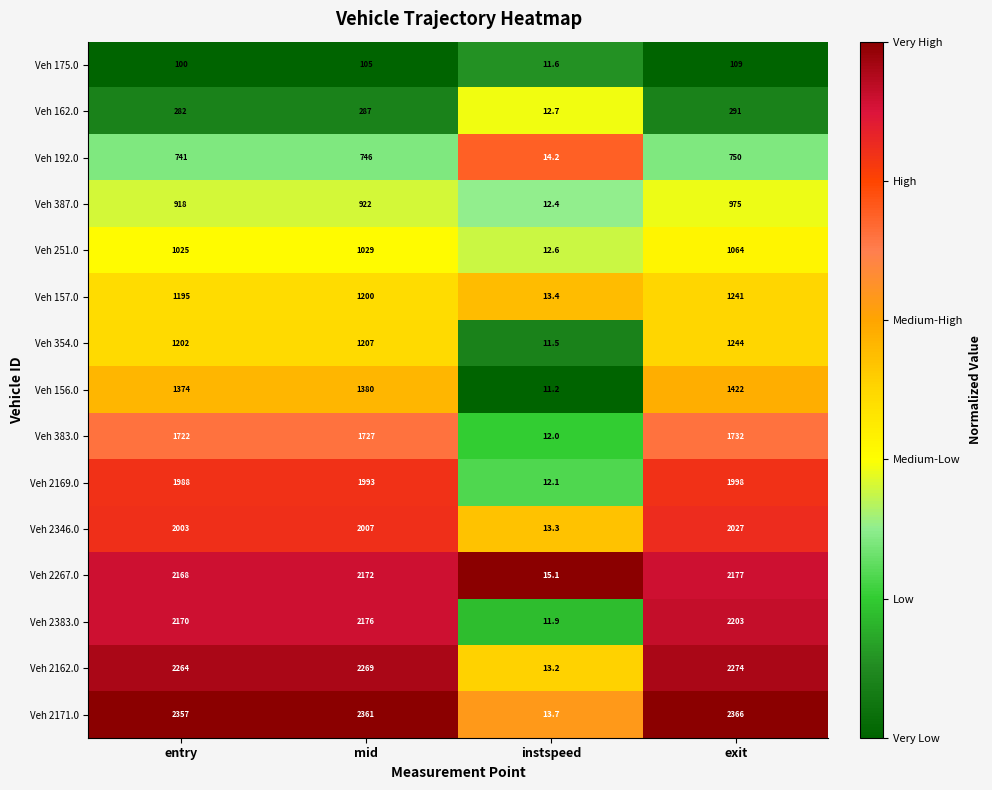

What is the spread (max minus min) of values at mid?

2256.0